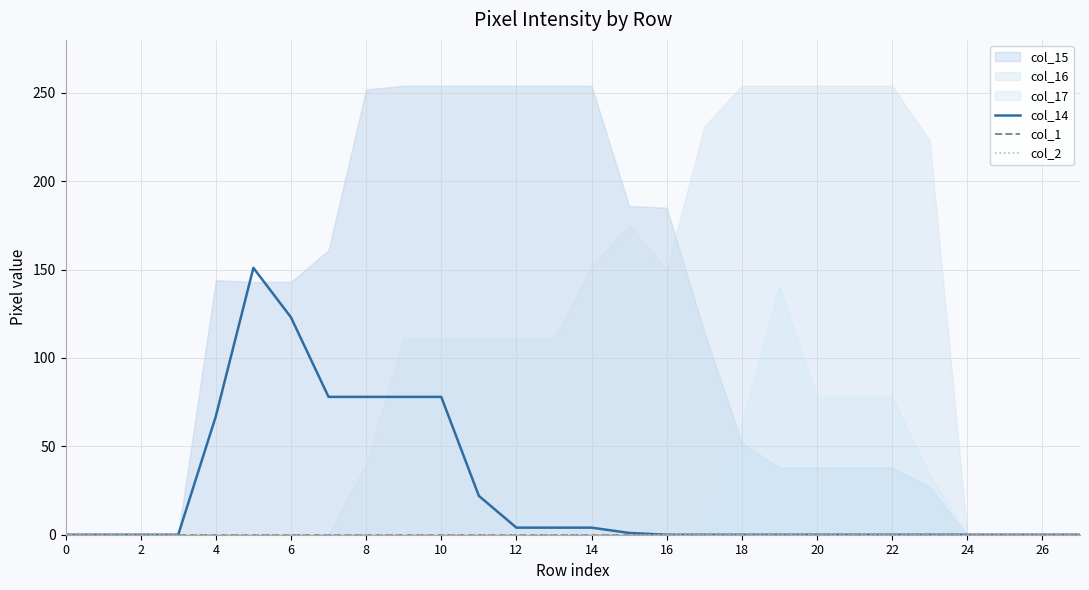

True or false: col_1 and col_2 intersect in this chart.

False